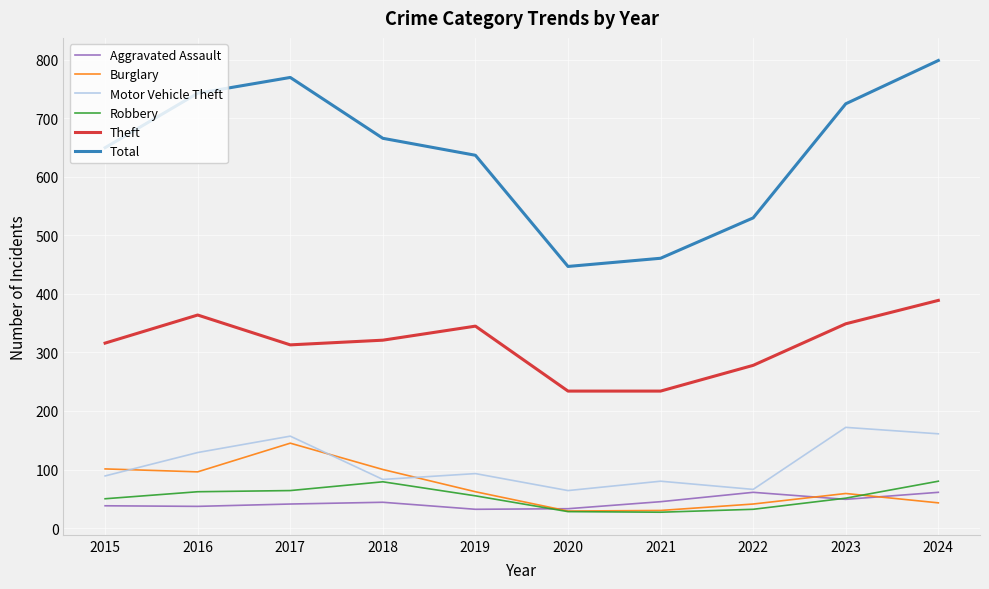

The Burglary series shows 30 at 2021. True or false?

True